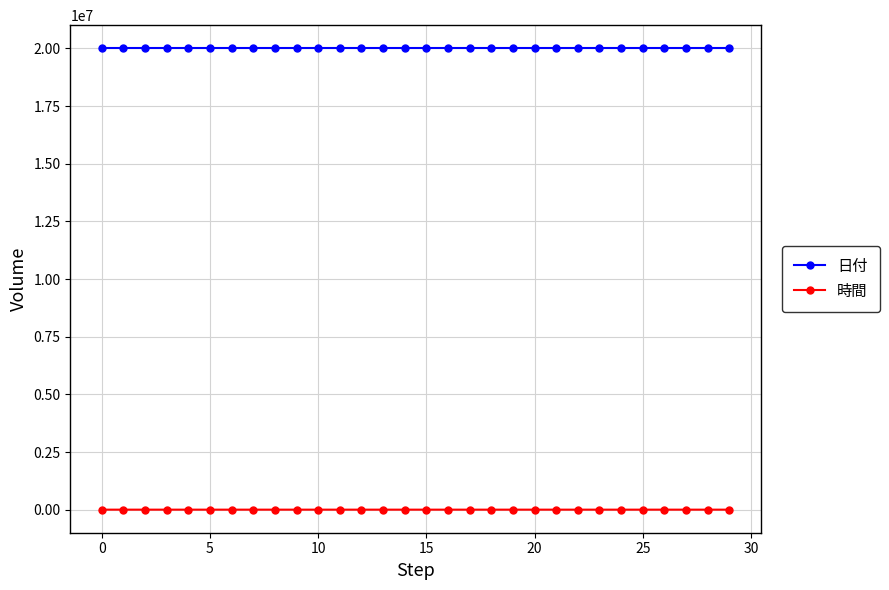

True or false: 日付 and 時間 cross at least once.

False